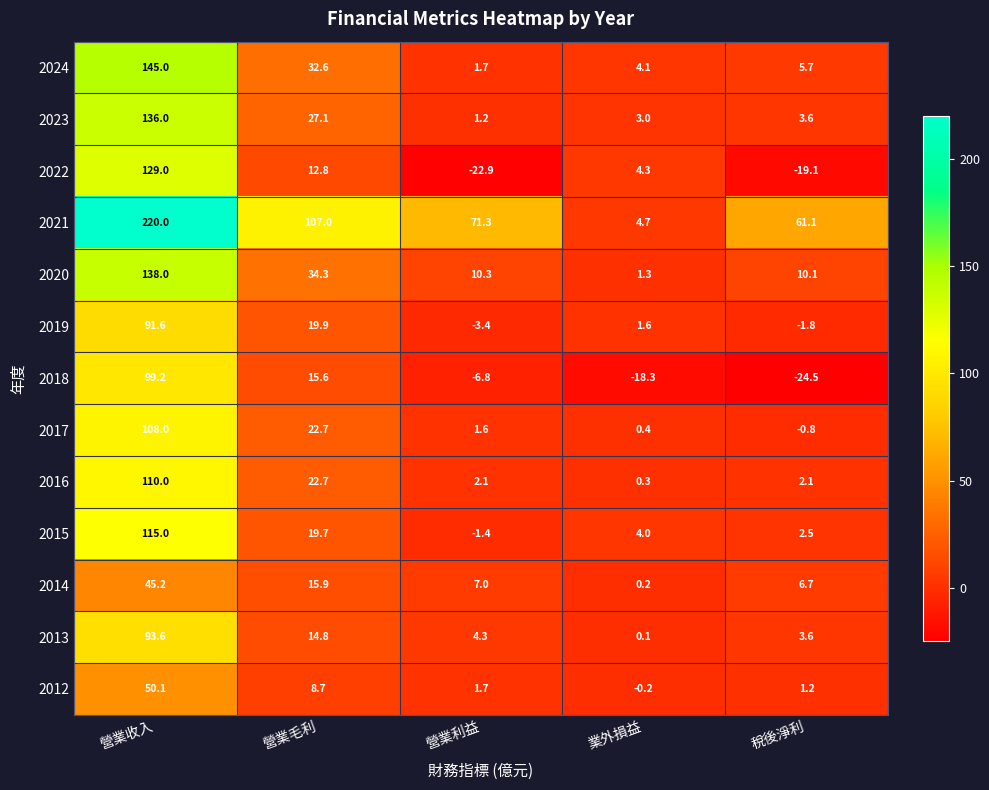

What is the difference between the maximum and minimum values in the 2012 series?

50.3